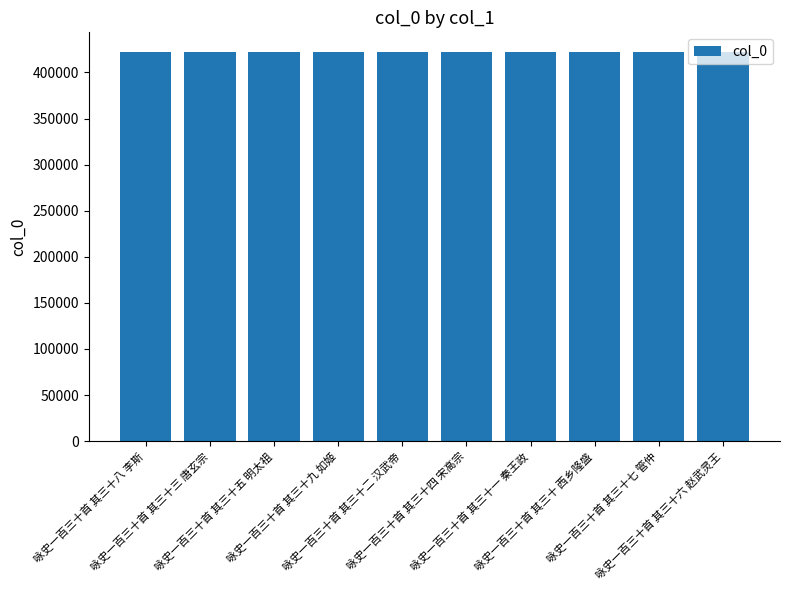

What is the value of the 9th bar from the left?

422366